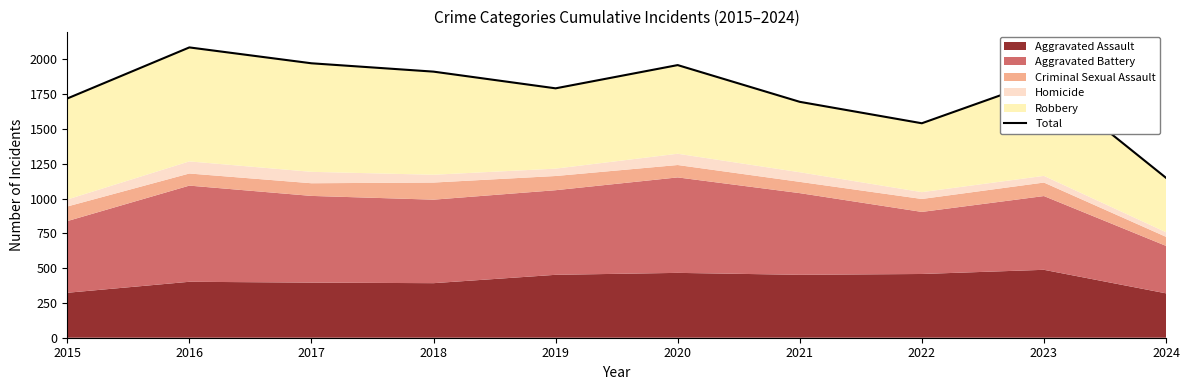

Reading right to left, what are all the values shown in this chart?

2024=1149	2023=1853	2022=1541	2021=1695	2020=1959	2019=1792	2018=1912	2017=1972	2016=2086	2015=1719